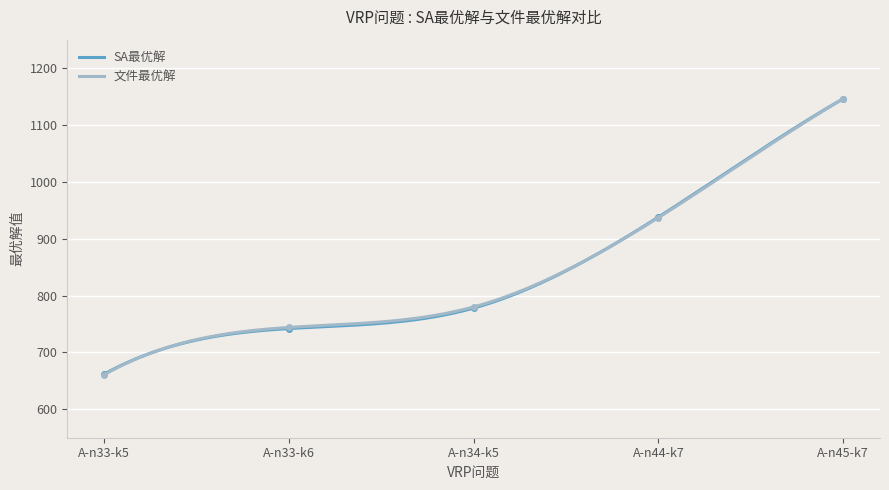

What is the highest value of the SA最优解 series?

1146.0